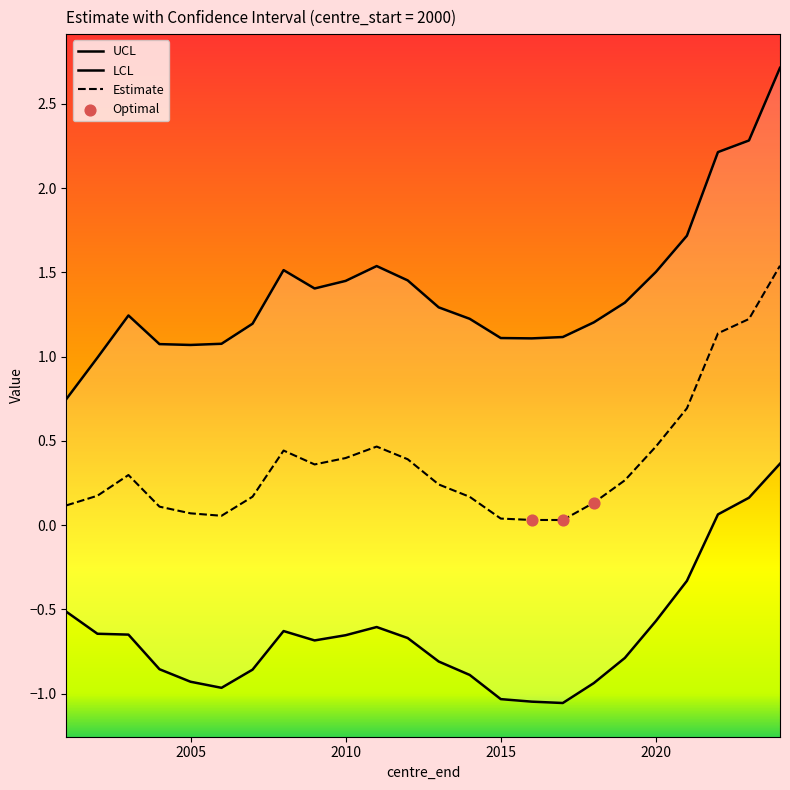

Which series has the largest total across all categories?

ucl